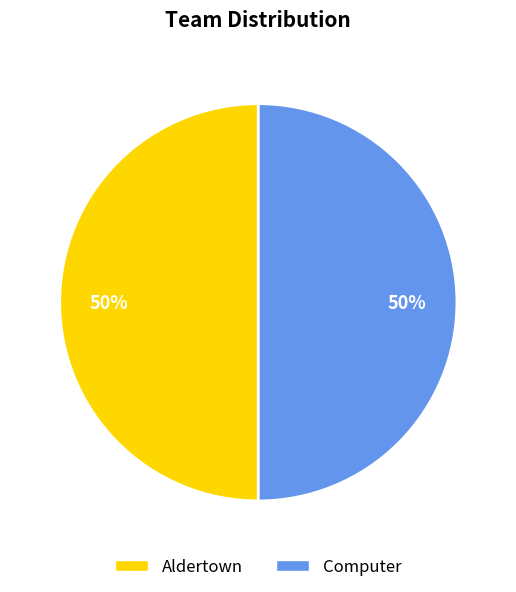

To the nearest percent, what portion does Computer represent?

50%